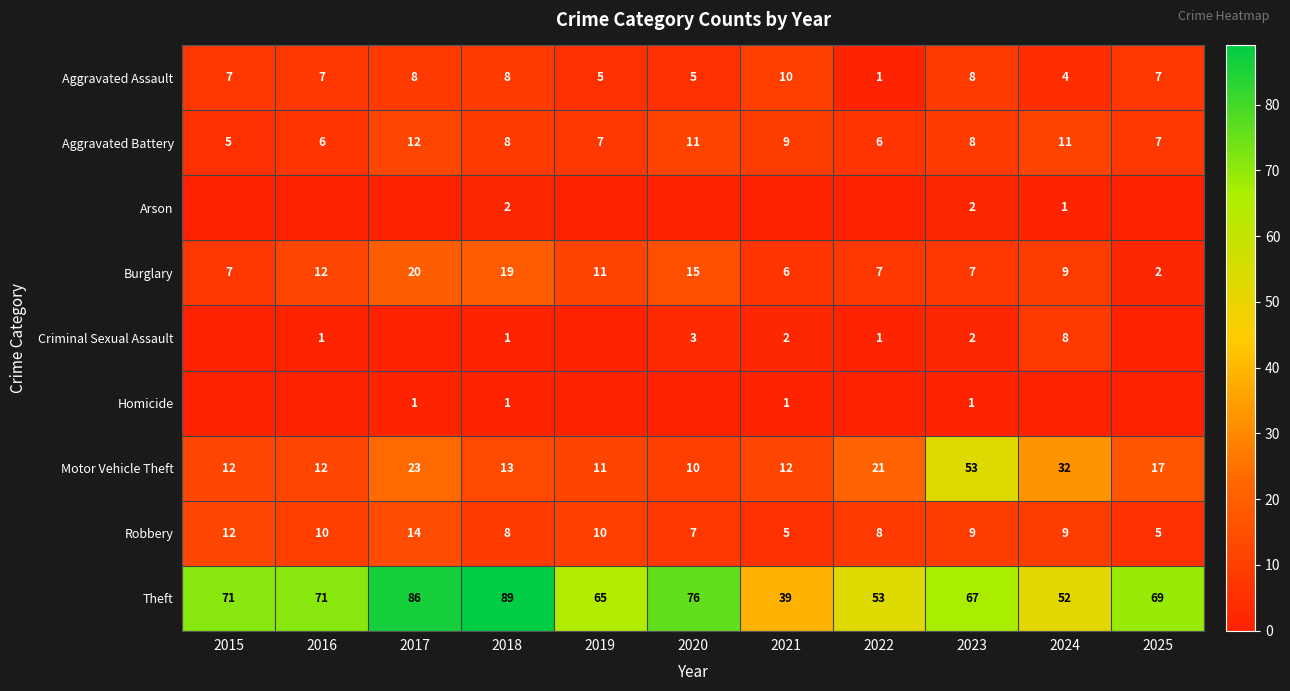

Count the Robbery values in the range 7 to 10.

7